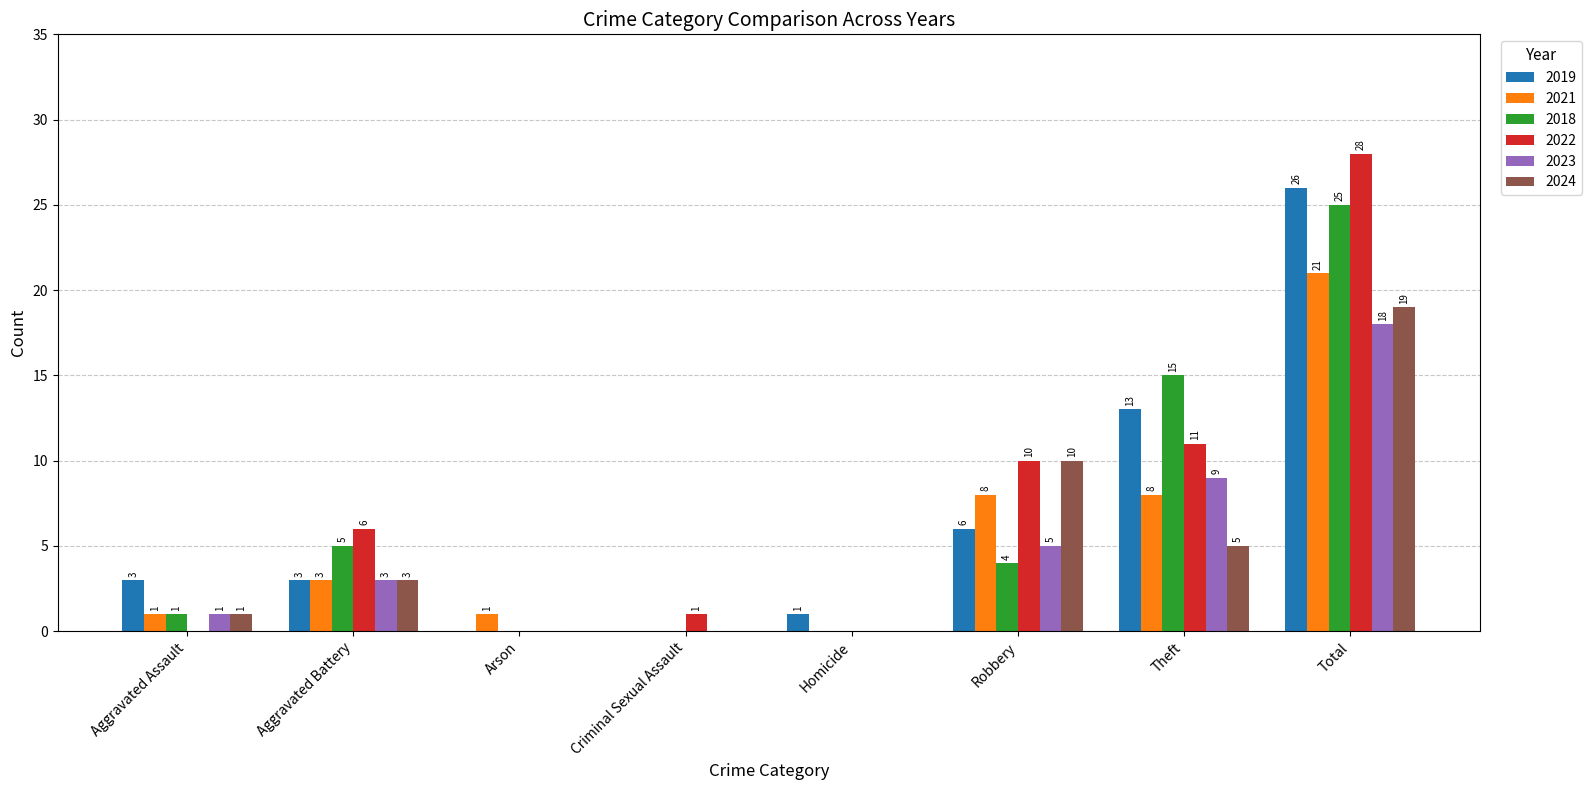

Which series changed the most between Aggravated Battery and Robbery?

2024